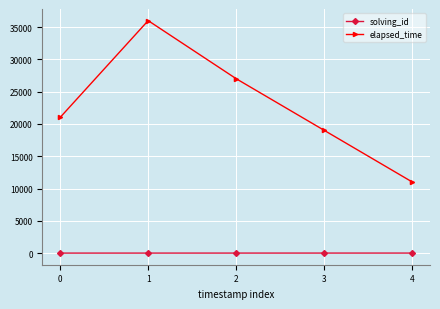

The value of solving_id at 0 is 1. True or false?

True